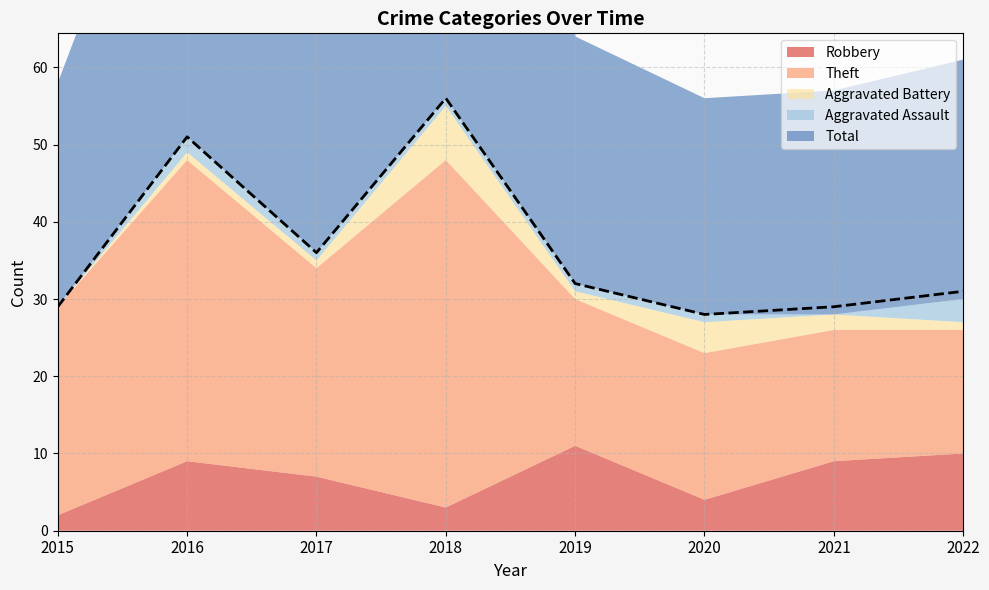

What is the spread (max minus min) of values at 2020?

27